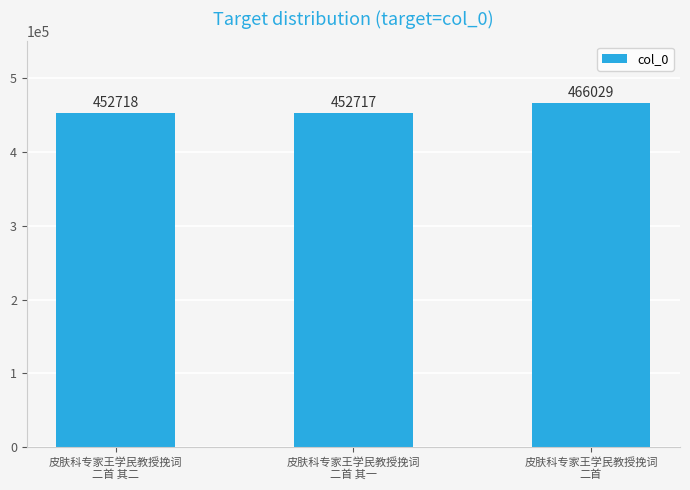

Rank the categories by value from highest to lowest.

皮肤科专家王学民教授挽词
二首, 皮肤科专家王学民教授挽词
二首 其二, 皮肤科专家王学民教授挽词
二首 其一